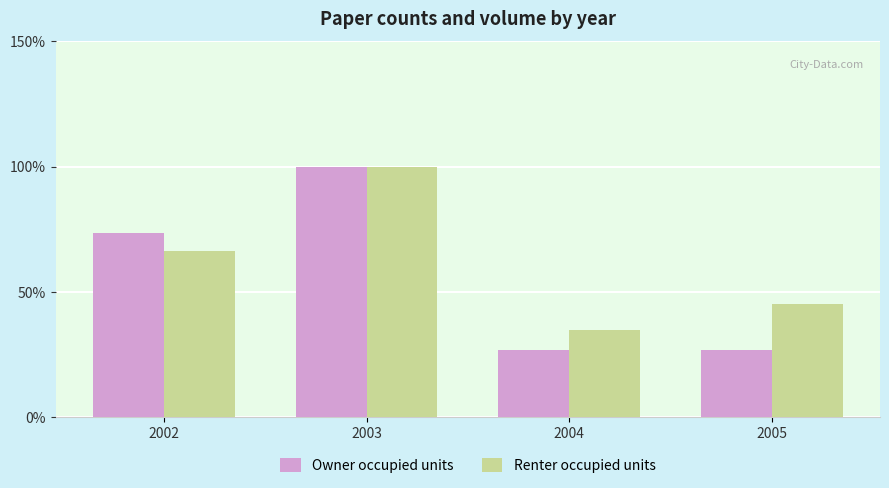

Rank the series at 2004 from lowest to highest value.

Owner occupied units, Renter occupied units